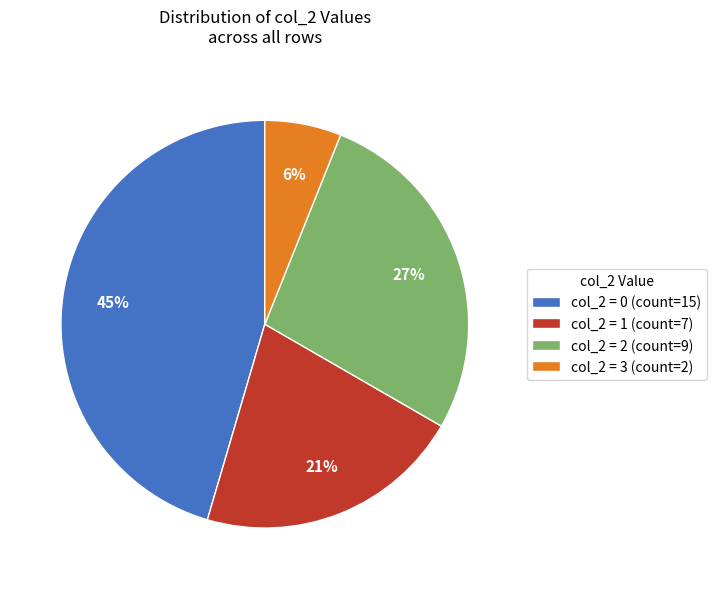

To the nearest percent, what is the combined percentage of col_2 = 3 (count=2) and col_2 = 2 (count=9)?

33%